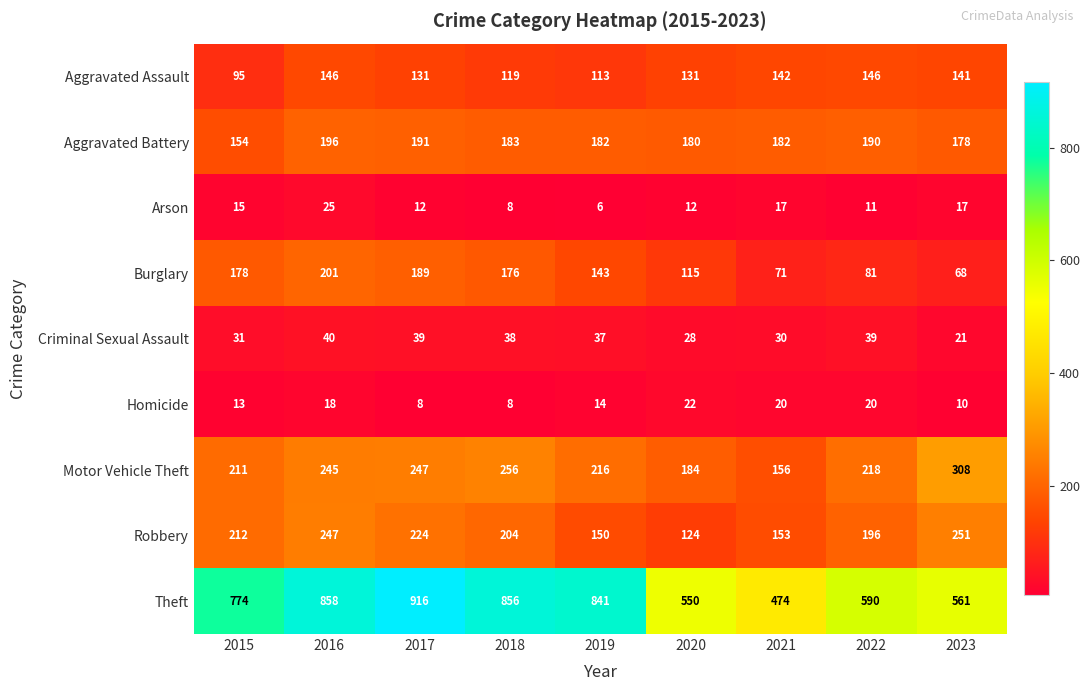

True or false: Arson has a value of 16 at 2022.

False